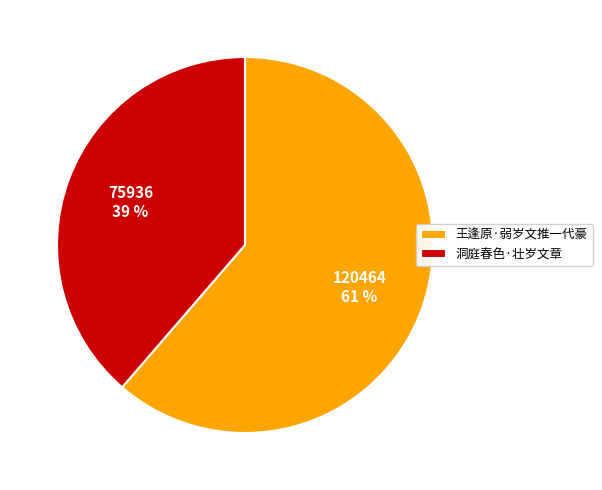

How many segments does this pie chart have?

2